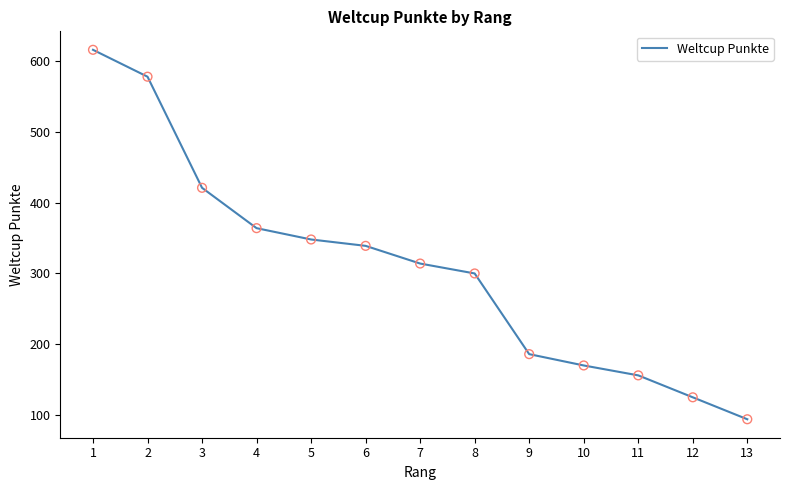

What is the ratio of the value at 5 to the value at 11?

2.2